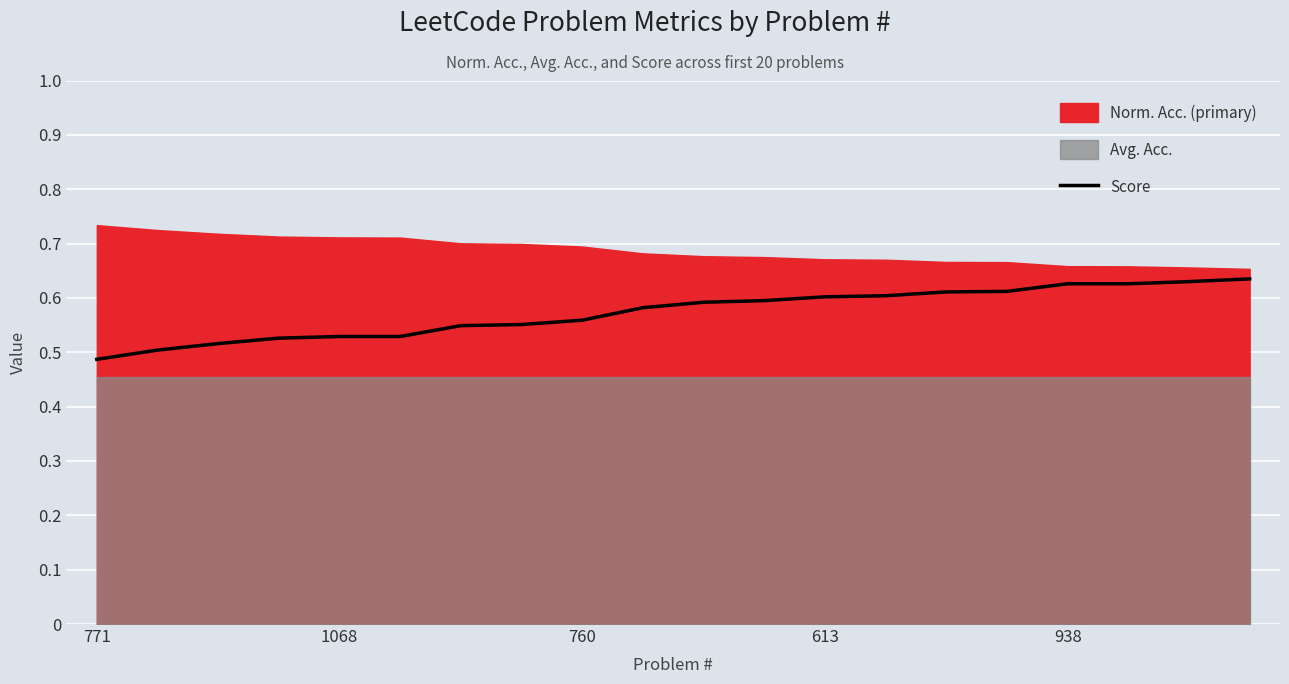

How many values are between 0 and 1?

20